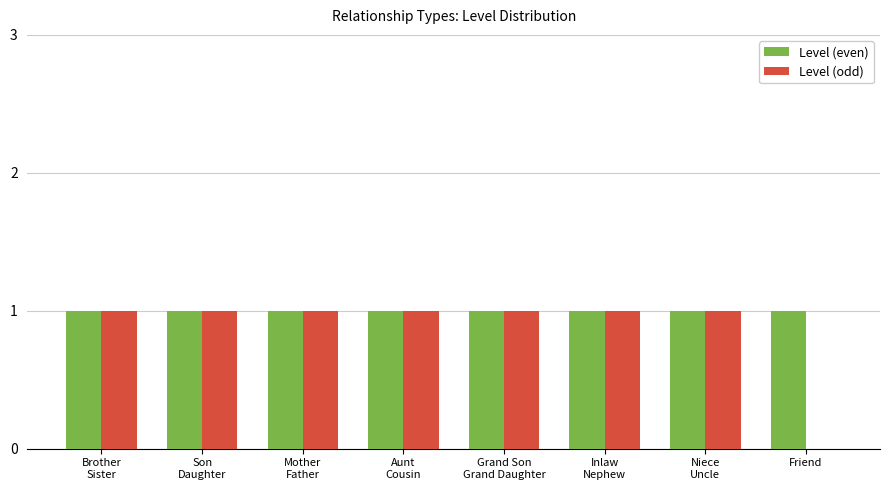

What is the sum of all Level (odd) values?

7